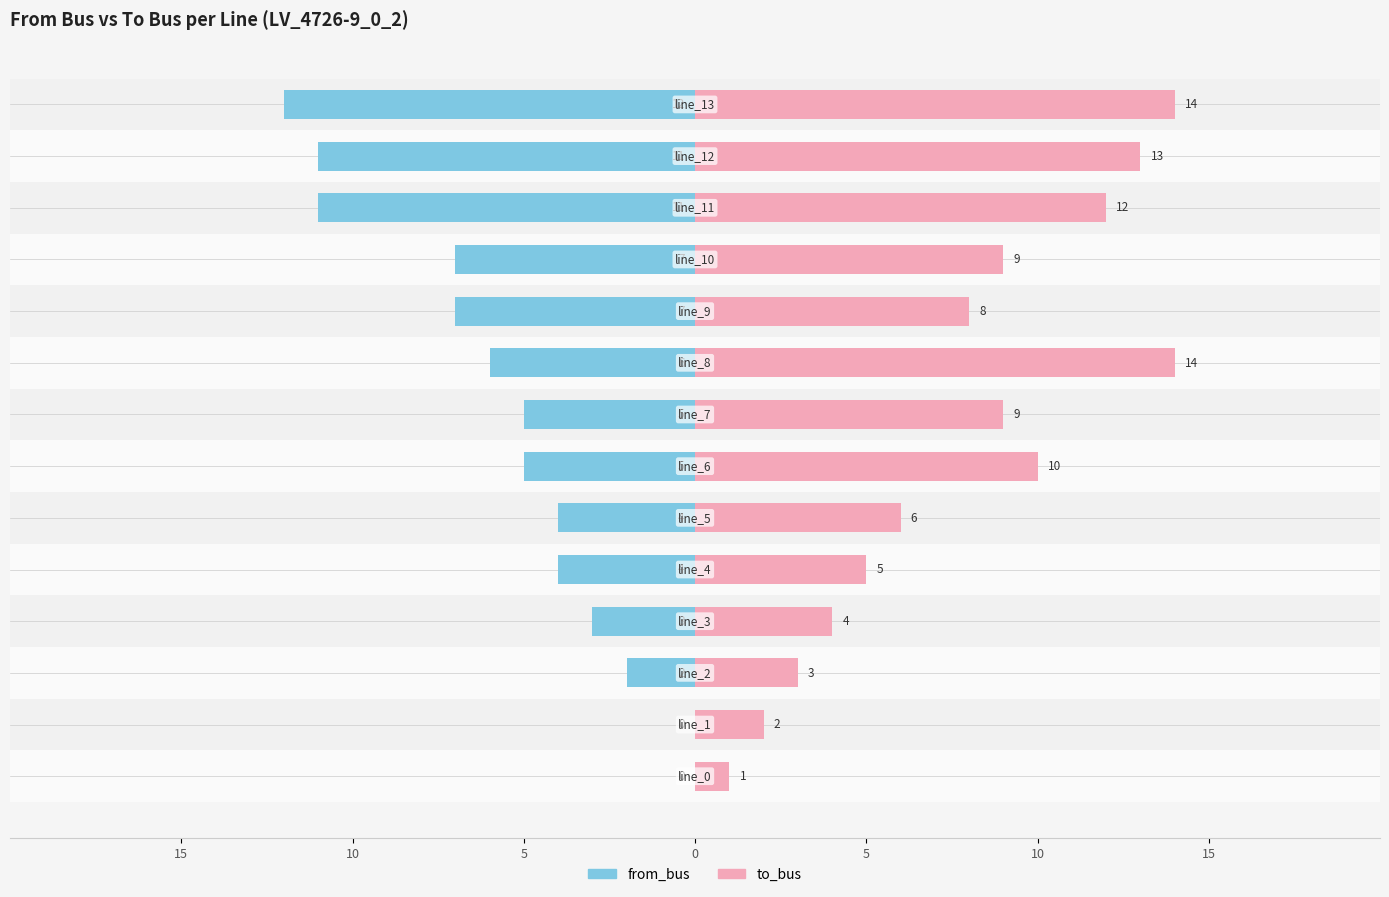

Reading left to right, extract all data points from this chart.

from_bus: 0	0	-2	-3	-4	-4	-5	-5	-6	-7	-7	-11	-11	-12
to_bus: 1	2	3	4	5	6	10	9	14	8	9	12	13	14